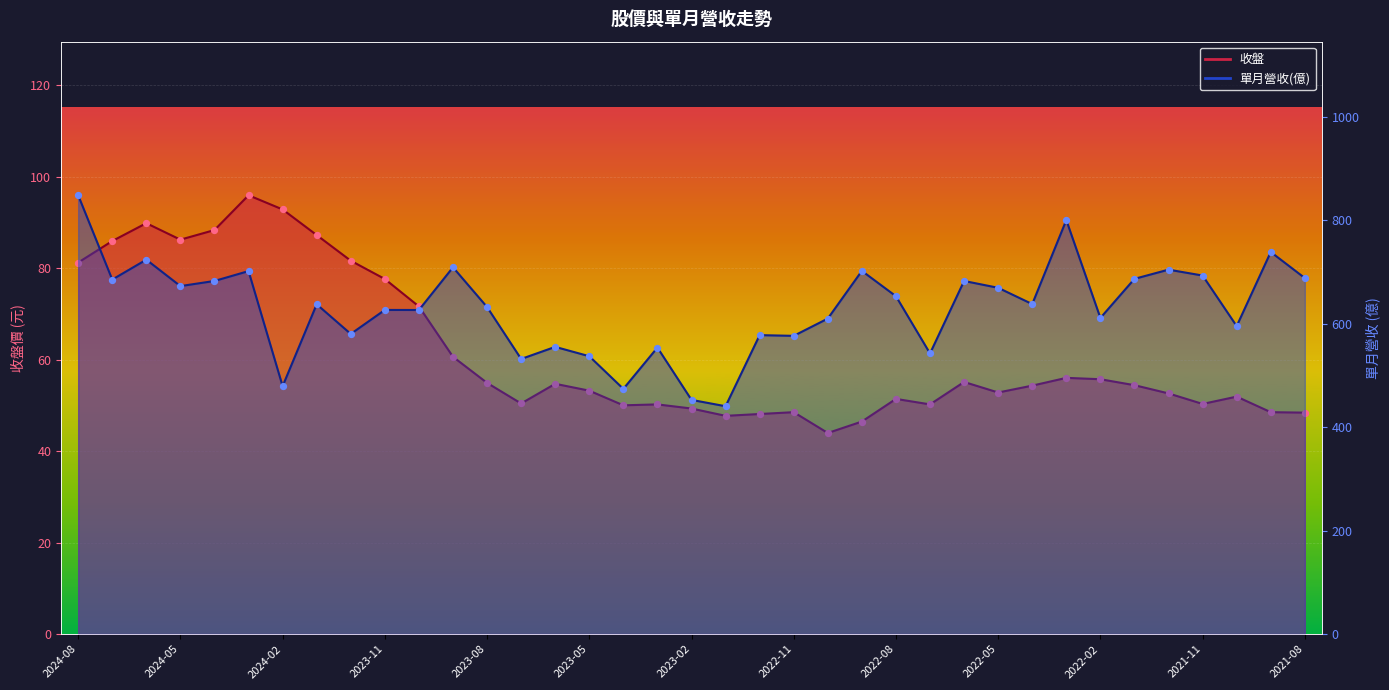

What are all the series names shown in the legend?

收盤, 單月營收(億)